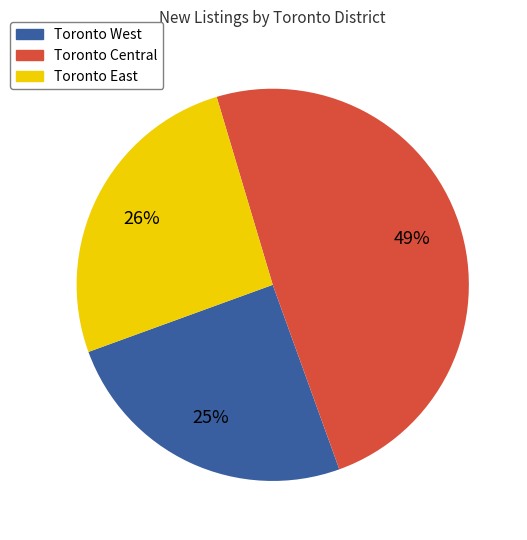

Does Toronto Central account for over 50% of the chart?

No